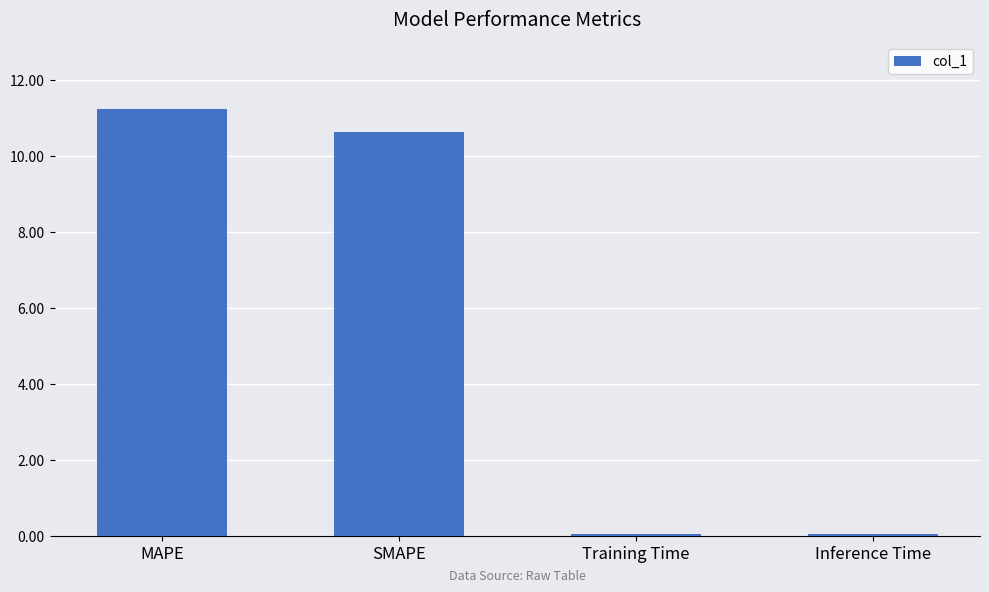

True or false: the data shows 10.6 at SMAPE.

True